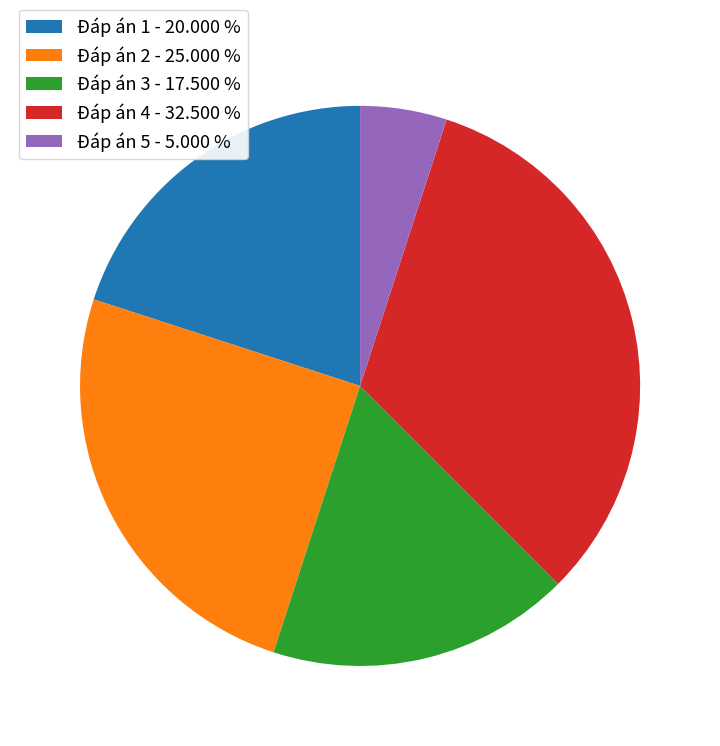

Is Đáp án 4 - 32.500 % the majority of the pie?

No